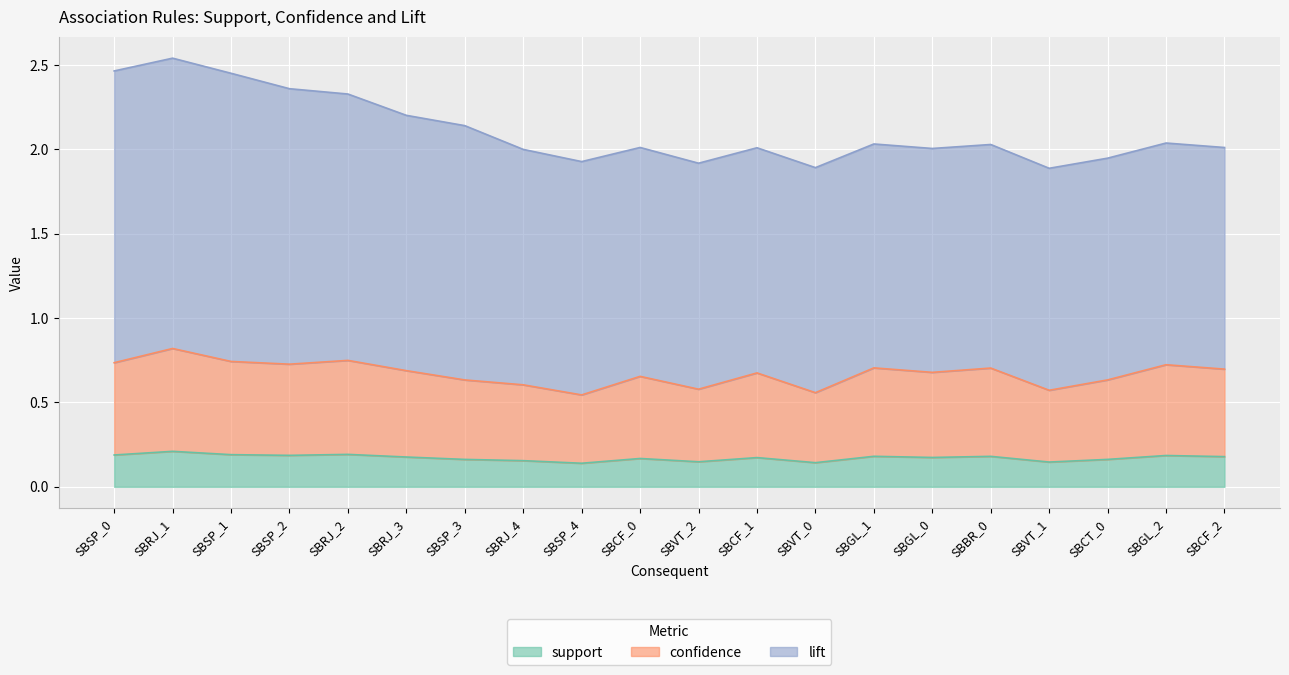

What is the total value across all series at SBGL_0?

2.0